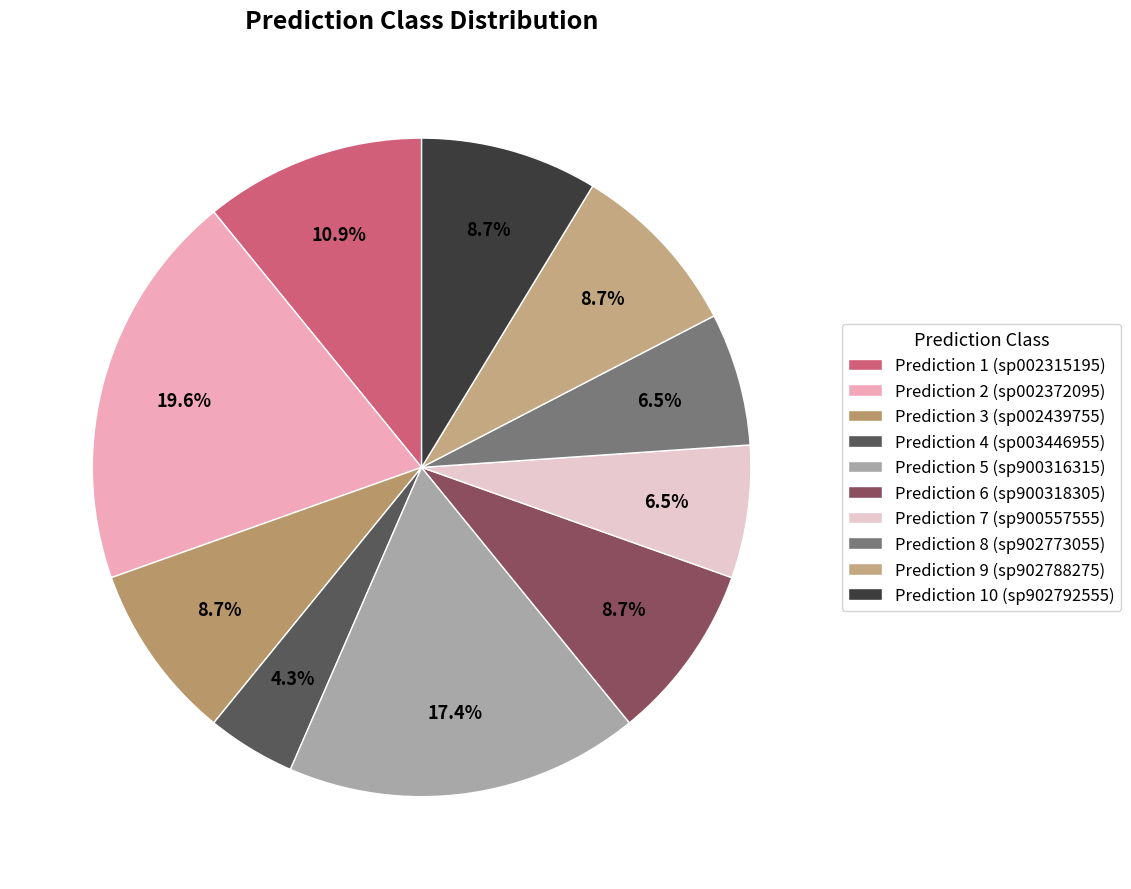

To the nearest percent, what percentage of the pie is Prediction 5 (sp900316315)?

17%